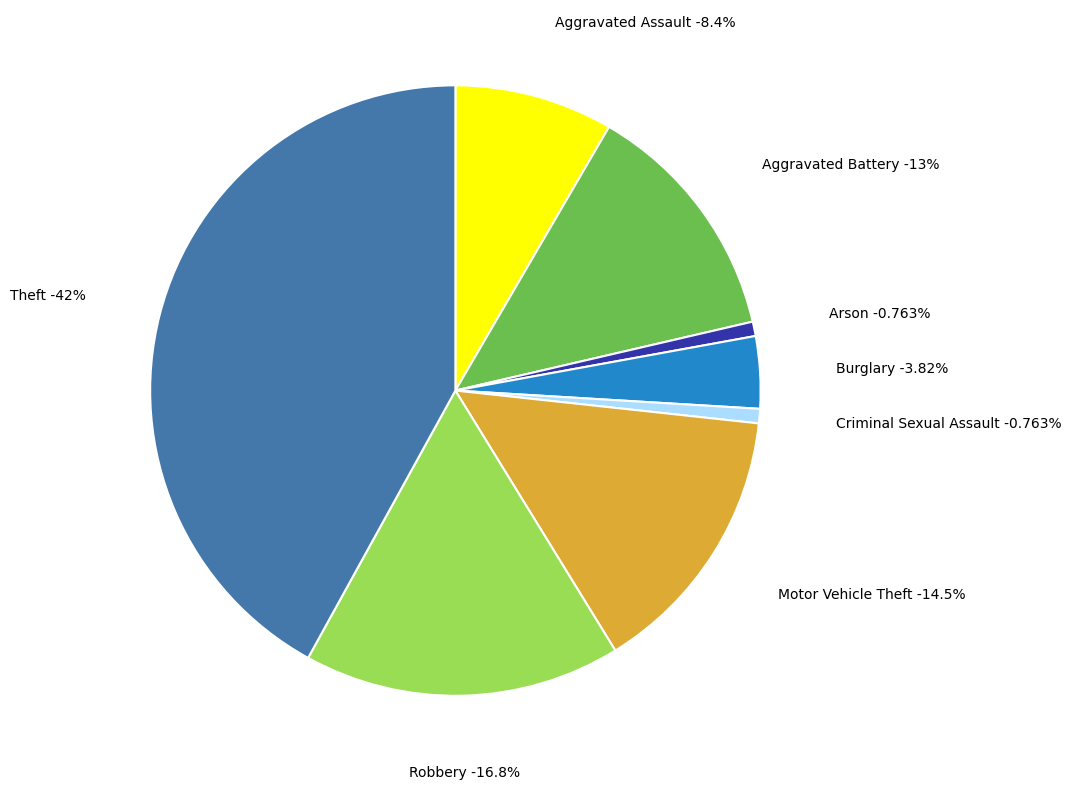

How many slices are in this pie chart?

8